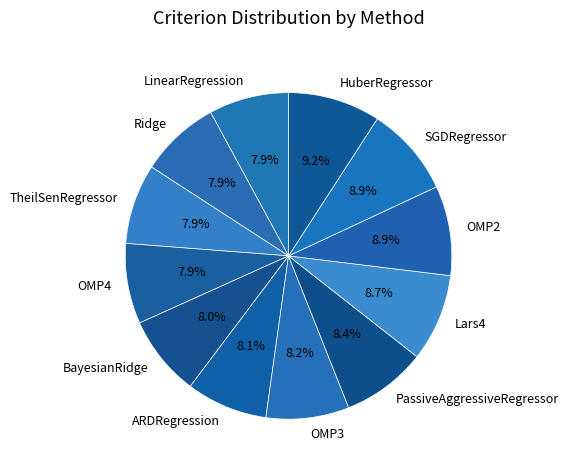

Is there any slice that represents more than half of the pie?

No